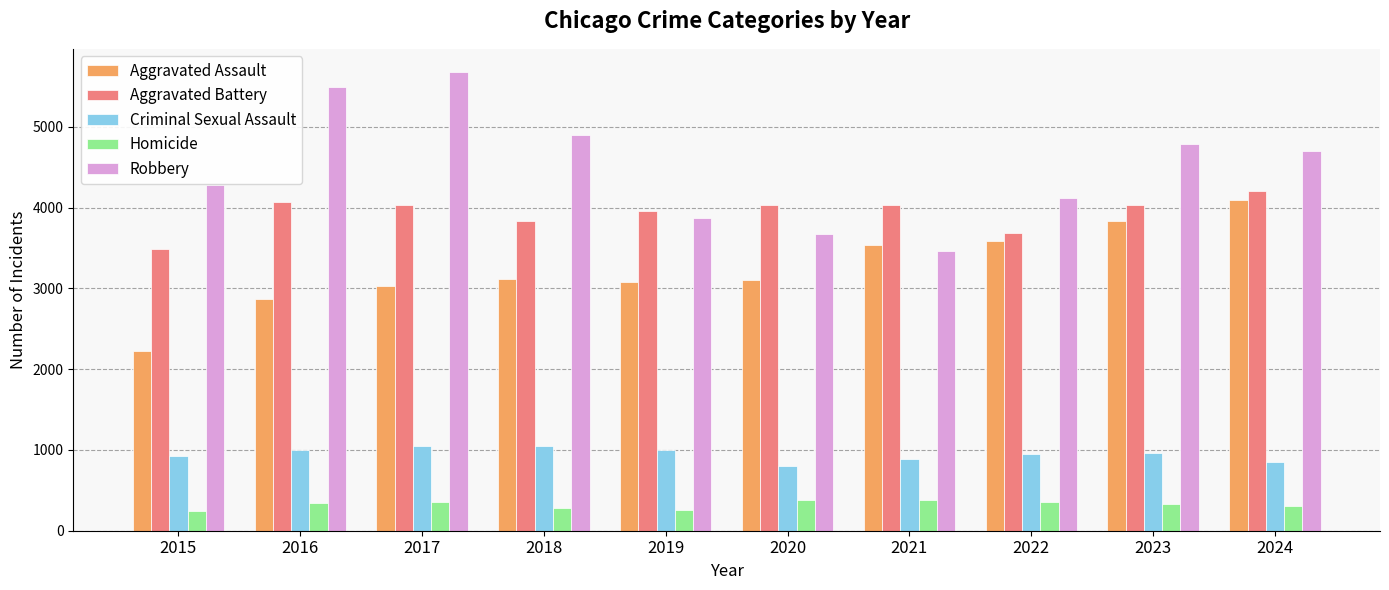

Where is Robbery nearest to the value 4573?

2024